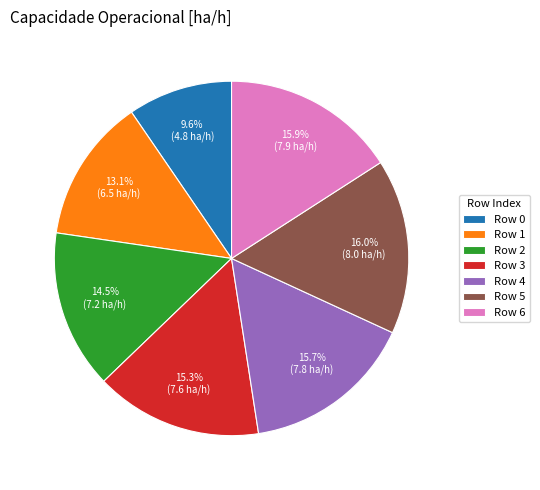

To the nearest percent, what is the average slice percentage?

14%